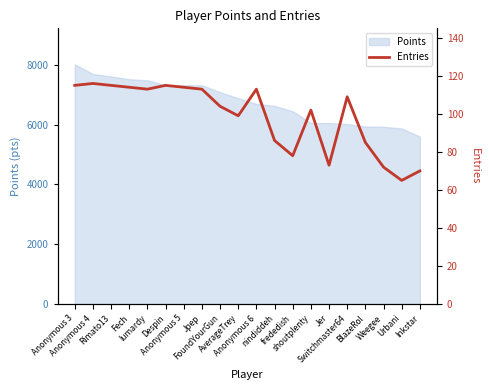

What is the change in value from Anonymous 3 to Anonymous 5?

-1